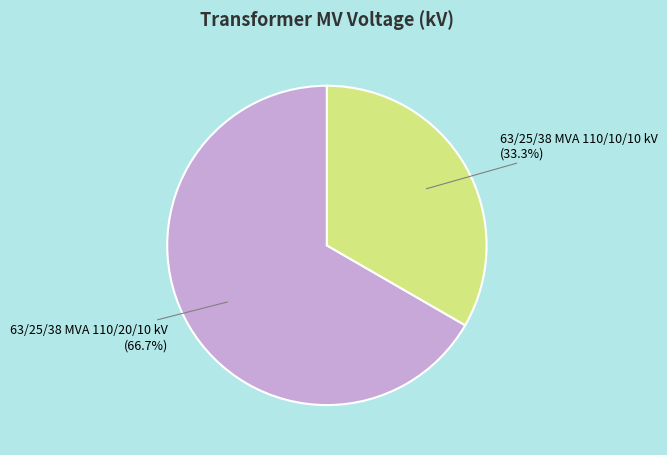

Which slice is the largest?

63/25/38 MVA 110/20/10 kV